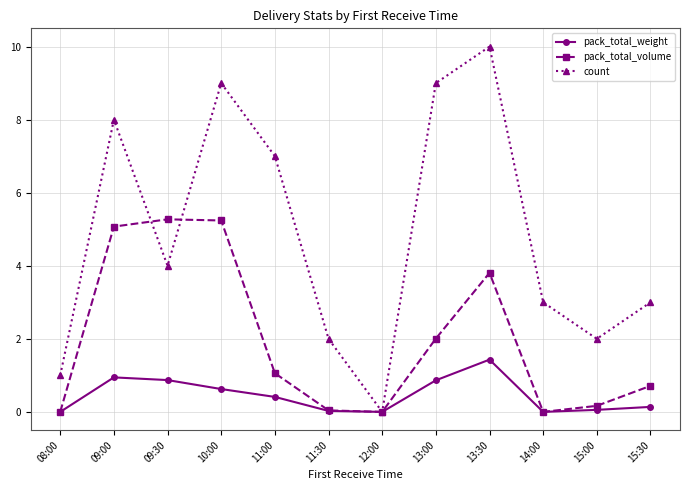

The value of pack_total_volume at 08:00 is 2.8. True or false?

False